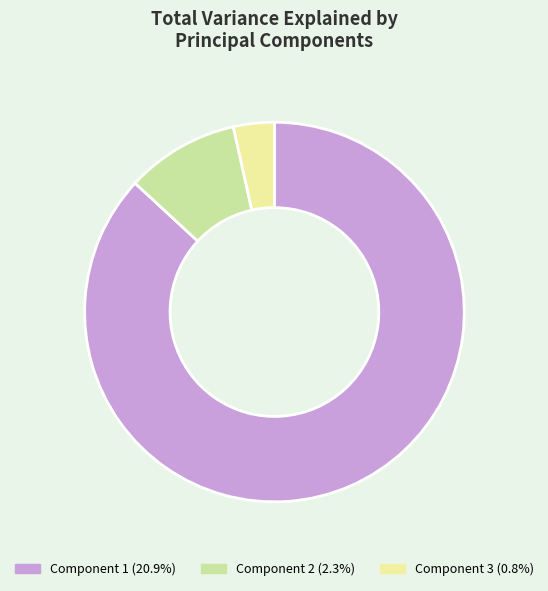

How many slices are in this pie chart?

3